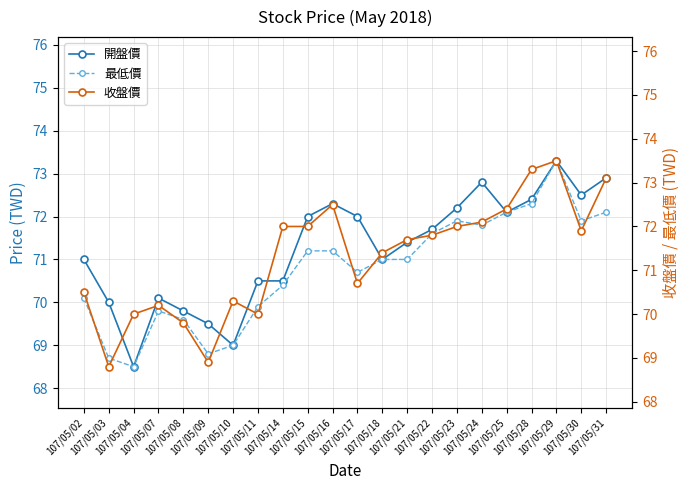

Between which two adjacent categories do 收盤價 and 開盤價 first intersect?

107/05/03 and 107/05/04